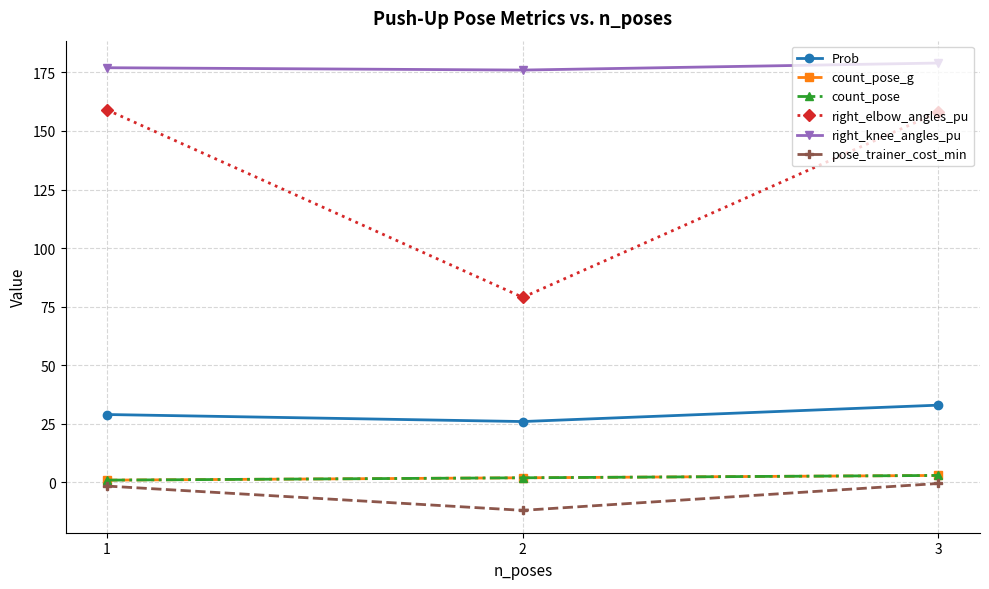

Does the chart have visible grid lines?

Yes